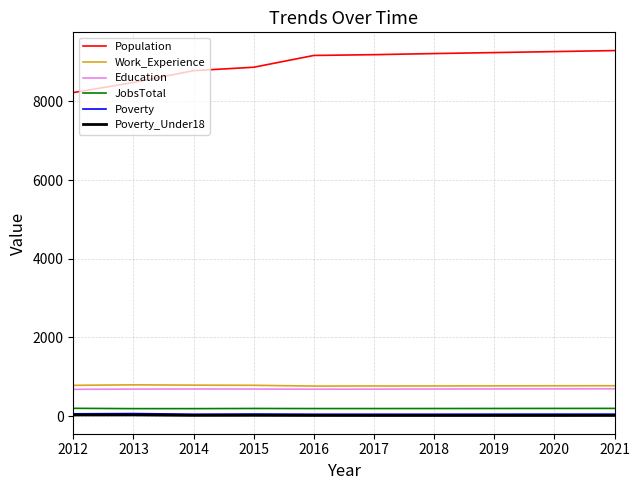

Which series has the widest spread of values?

Population